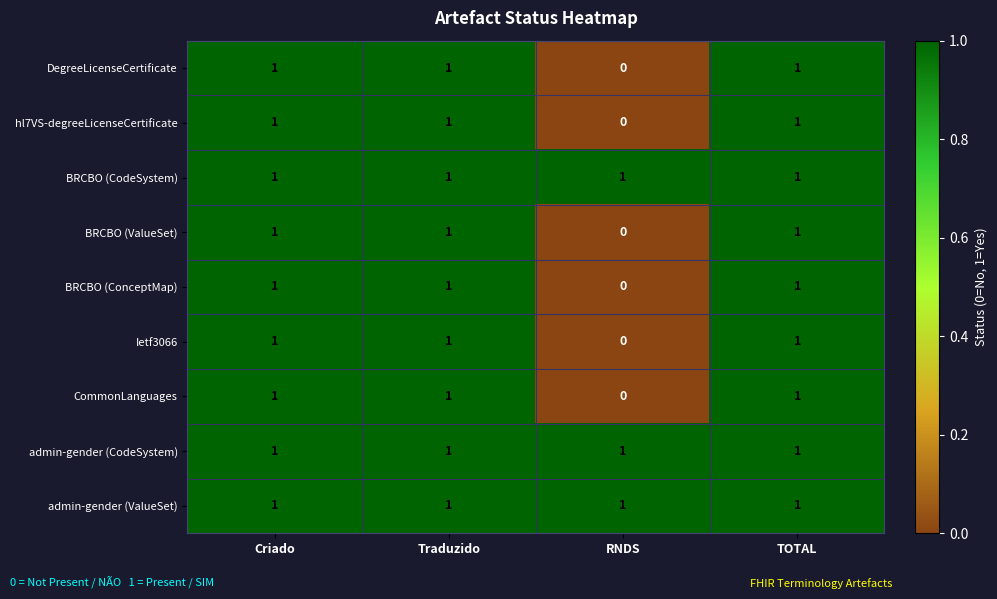

True or false: BRCBO (ValueSet) has a value of 1 at Traduzido.

True